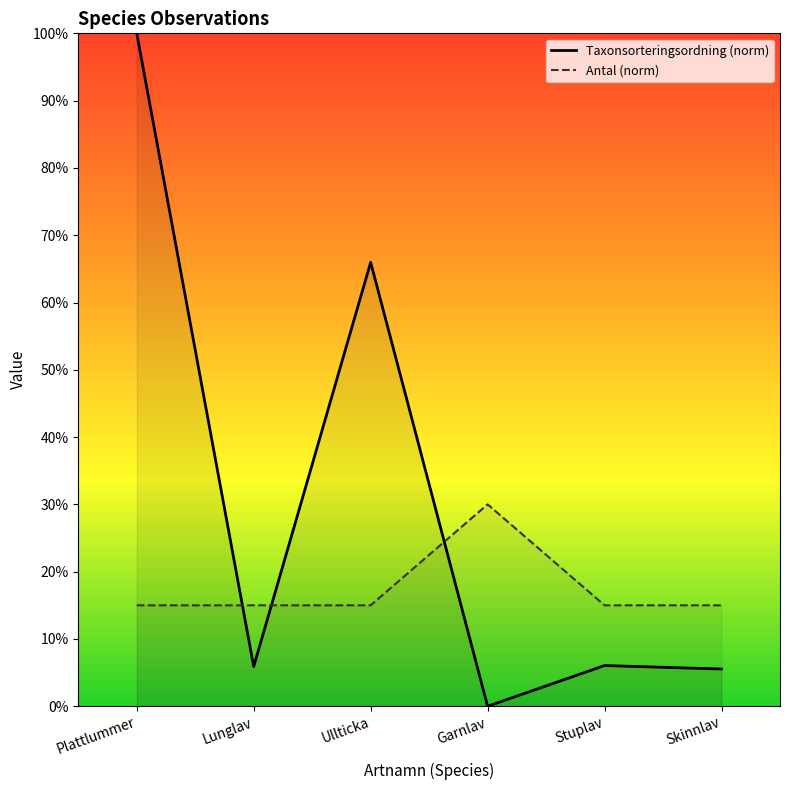

Is the value of Taxonsorteringsordning (norm) at Skinnlav greater than the value of Antal (norm) at Stuplav?

No